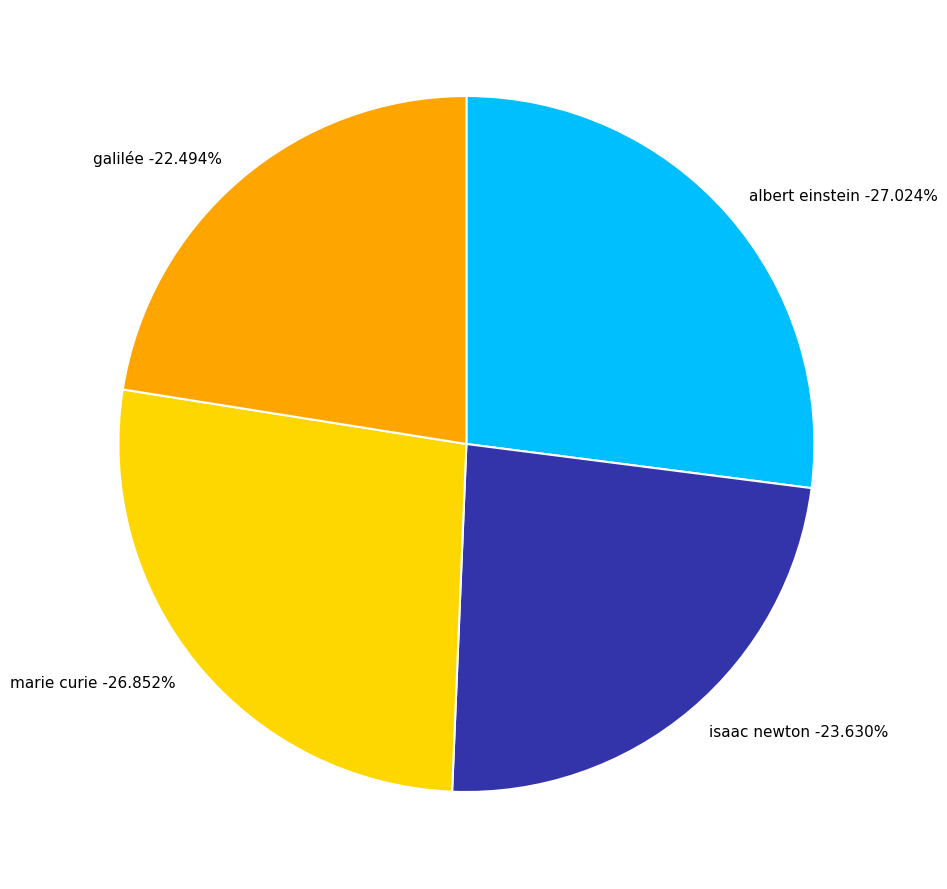

What is the total percentage of marie curie and galilée?

49.3%